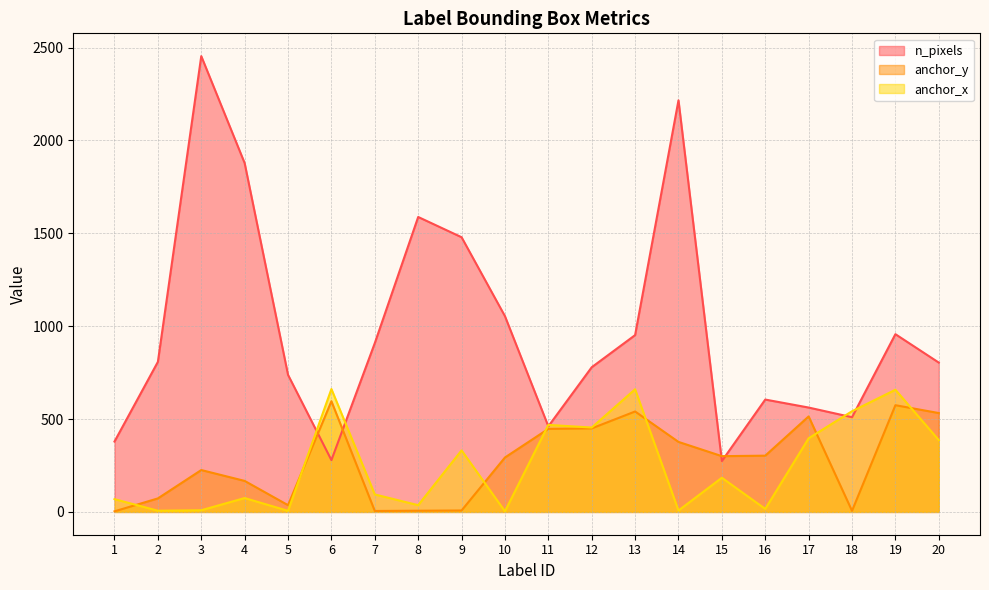

True or false: anchor_x and n_pixels cross at least once.

True